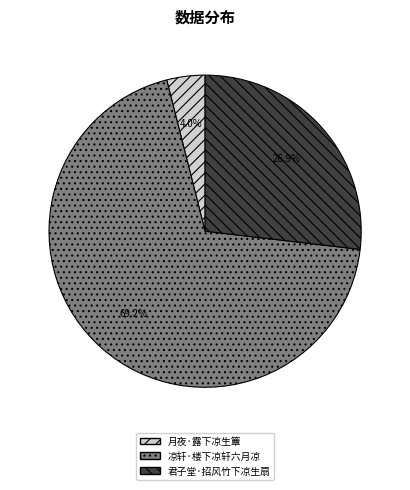

Is it true that 君子堂·招风竹下凉生扇 is 32% of the pie?

False